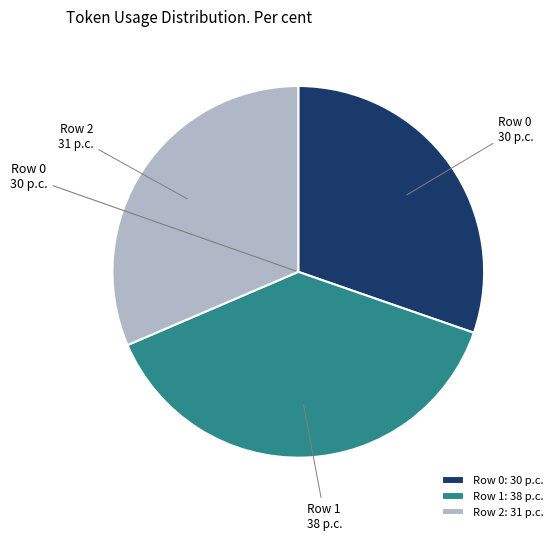

Rank the categories by value from highest to lowest.

Row 1, Row 2, Row 0